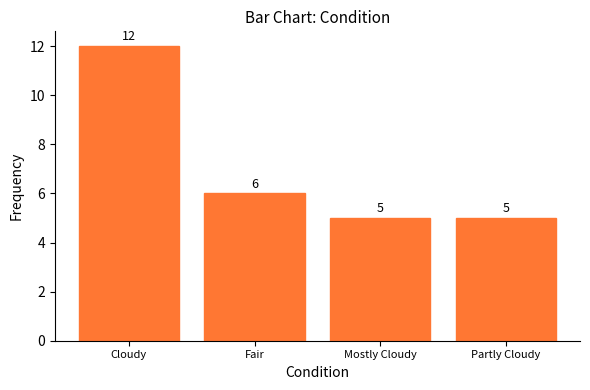

Are the bars horizontal?

No